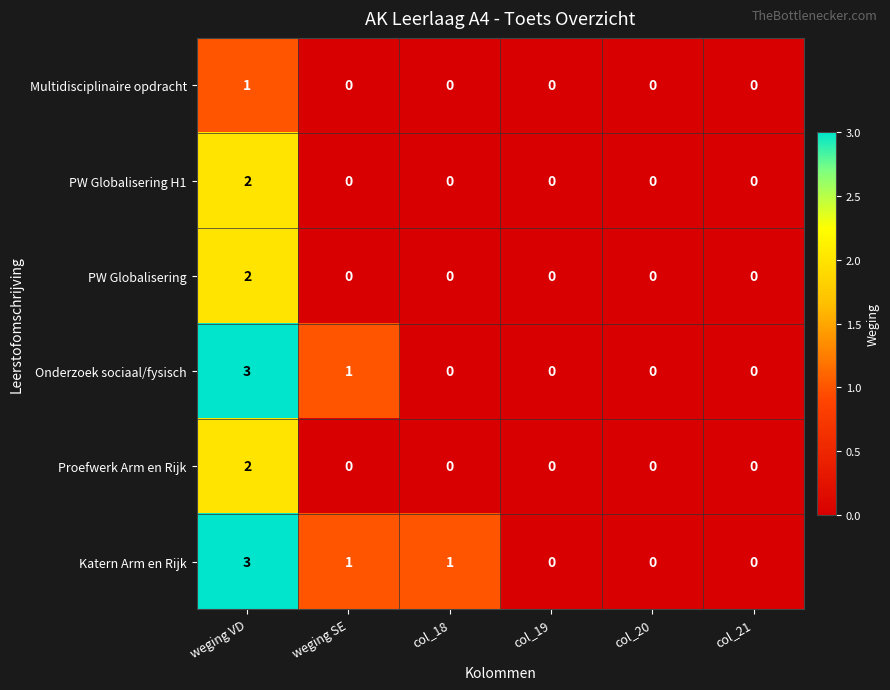

How many series are shown in this chart?

6